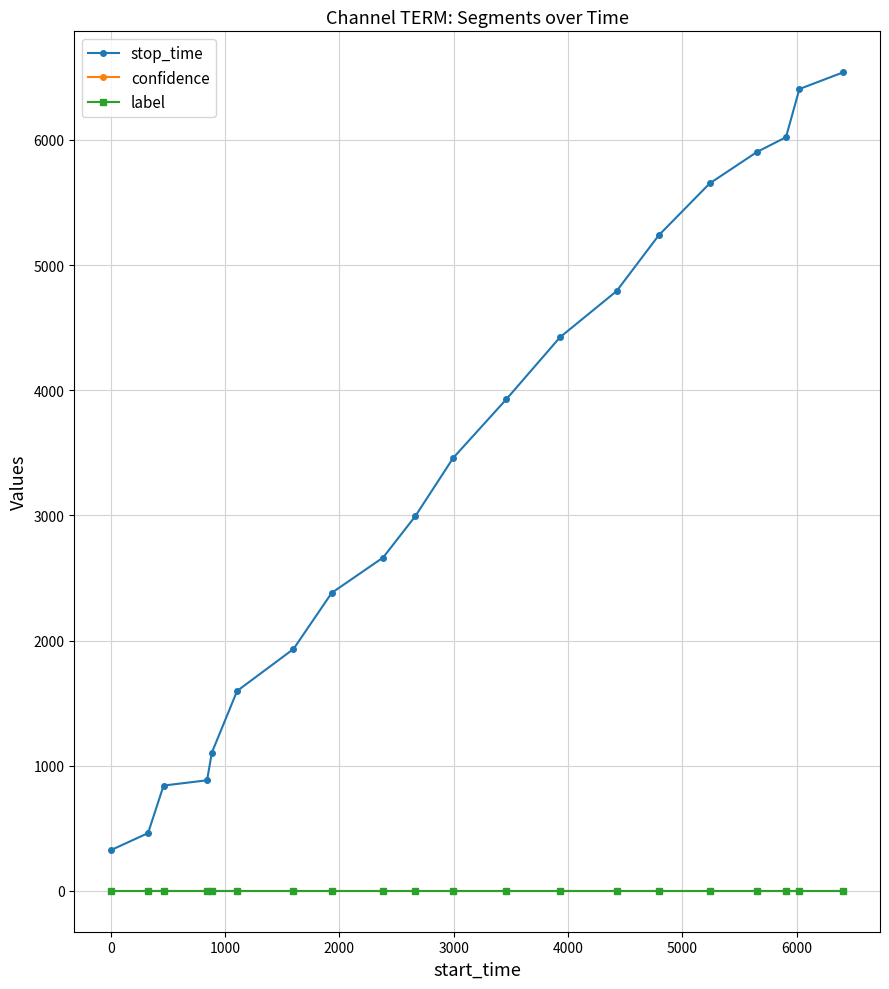

True or false: confidence and stop_time cross at least once.

False